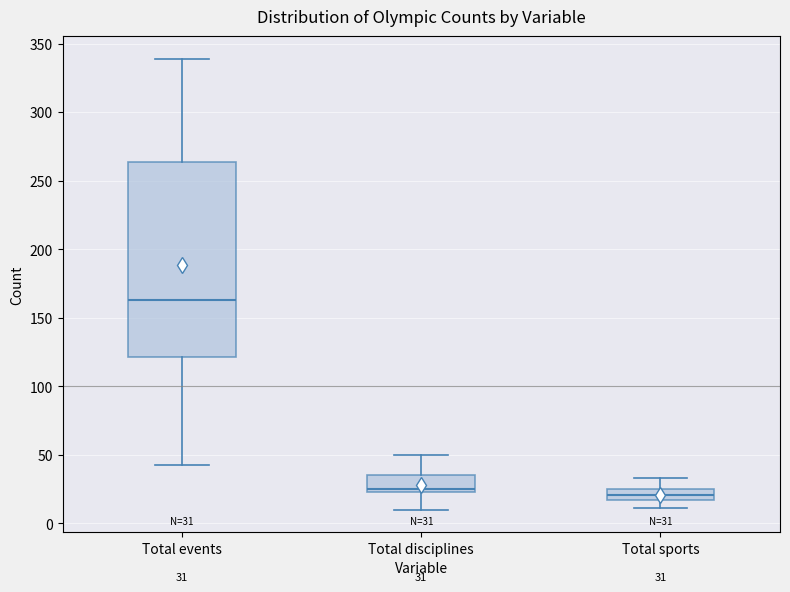

Which box has the highest median line?

Total events